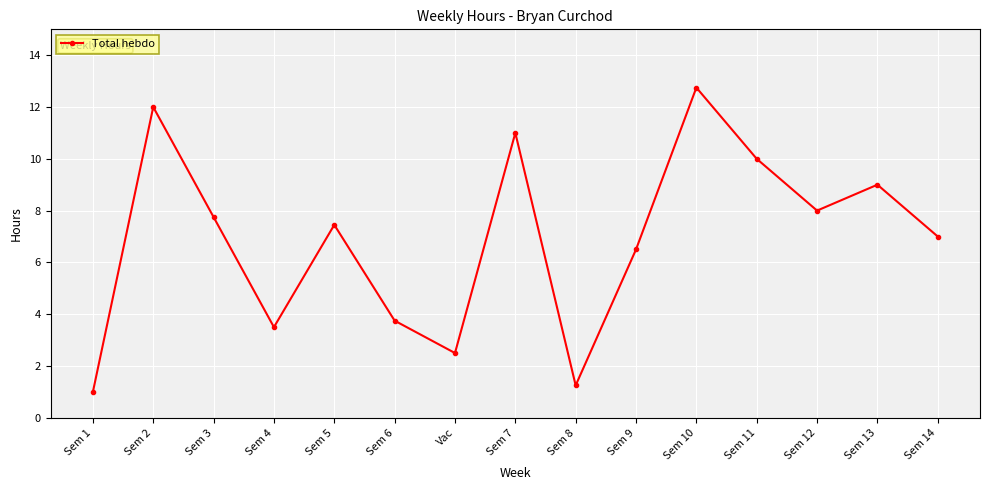

Between Sem 7 and Sem 12, which is larger?

Sem 7